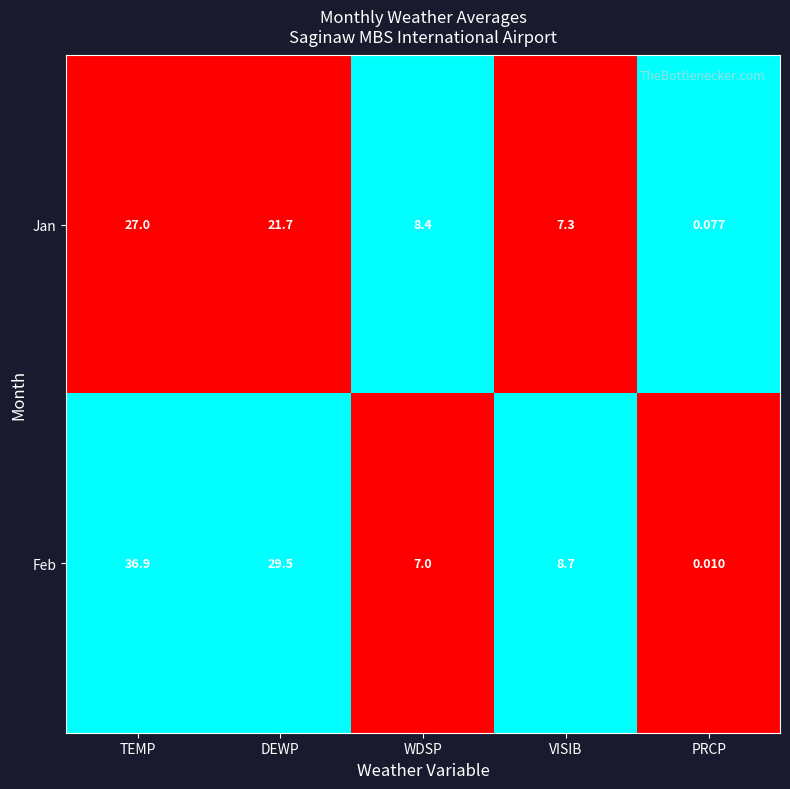

How many categories are shown in the chart?

5